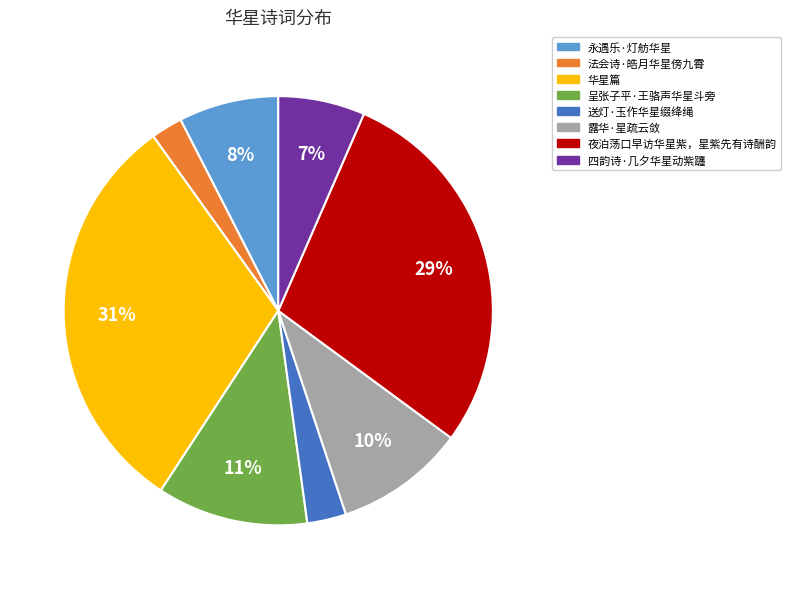

To the nearest percent, what is the average slice percentage?

12%